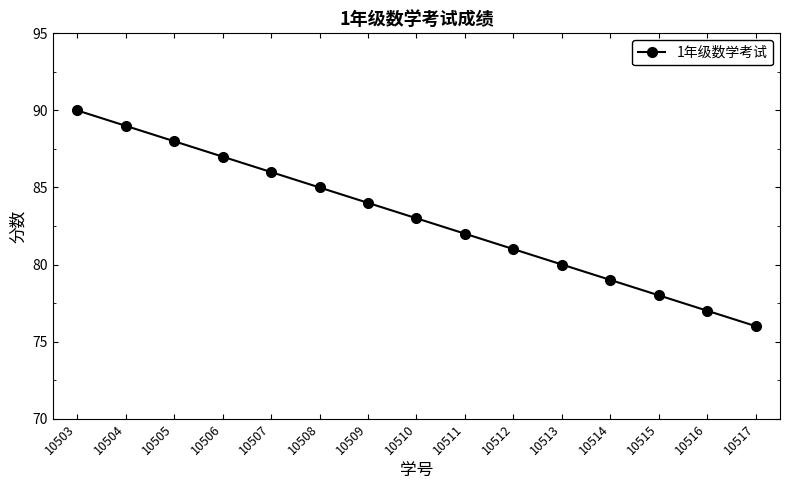

Where does the data first go above 83?

10503